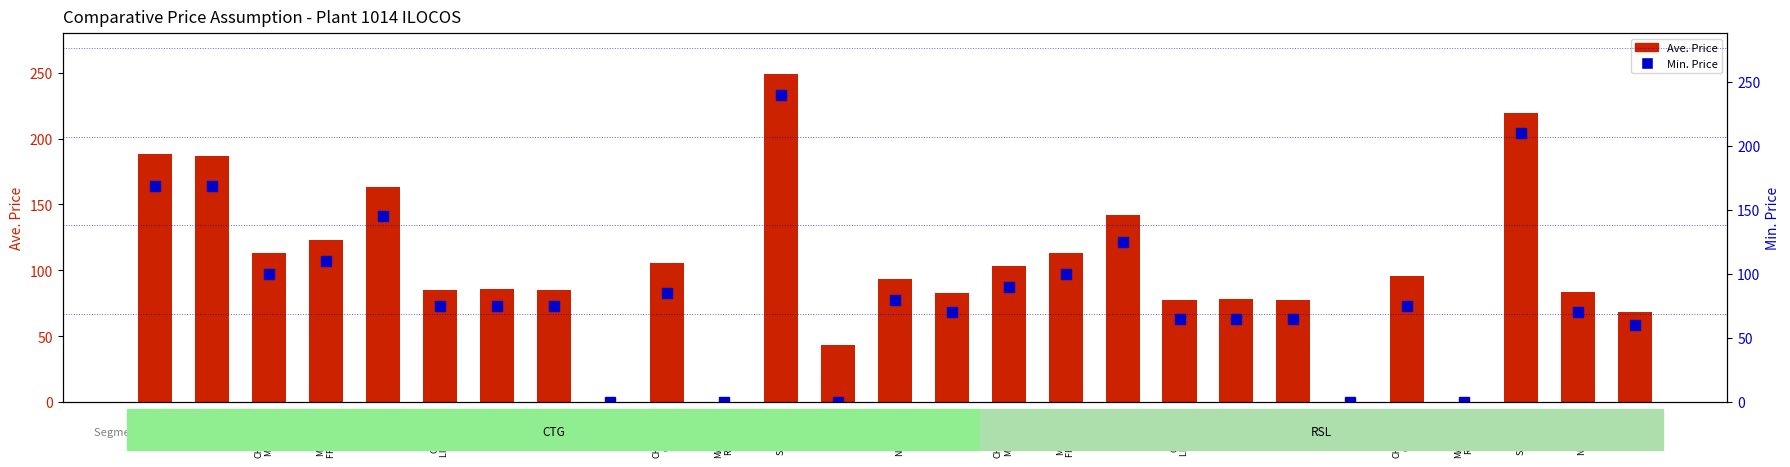

The Min. Price series shows 60.0 at VAP-
Nuggets
(RSL). True or false?

True